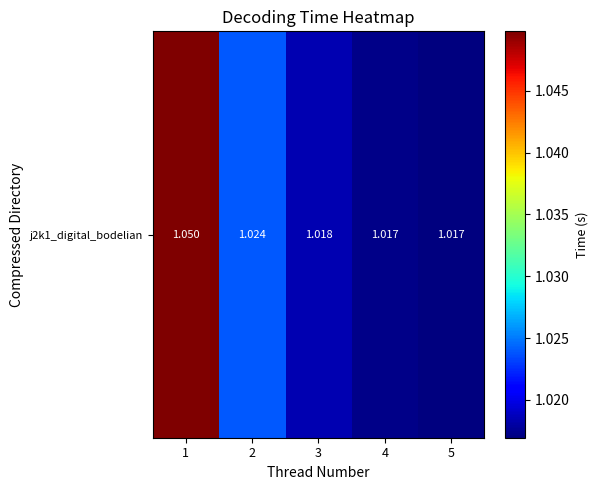

At which category does the chart reach its minimum across all series?

5